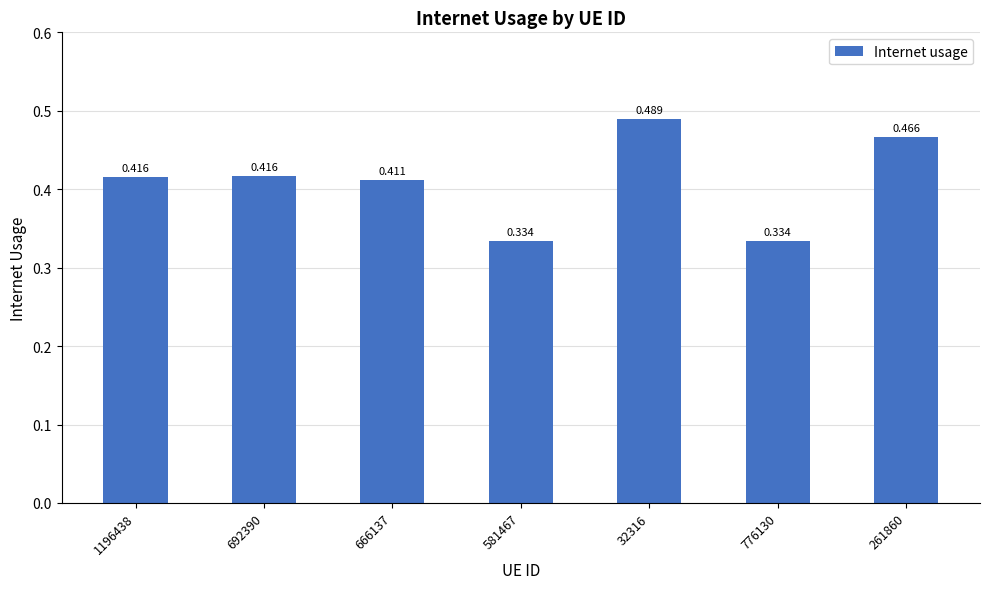

How many bars are there in total?

7